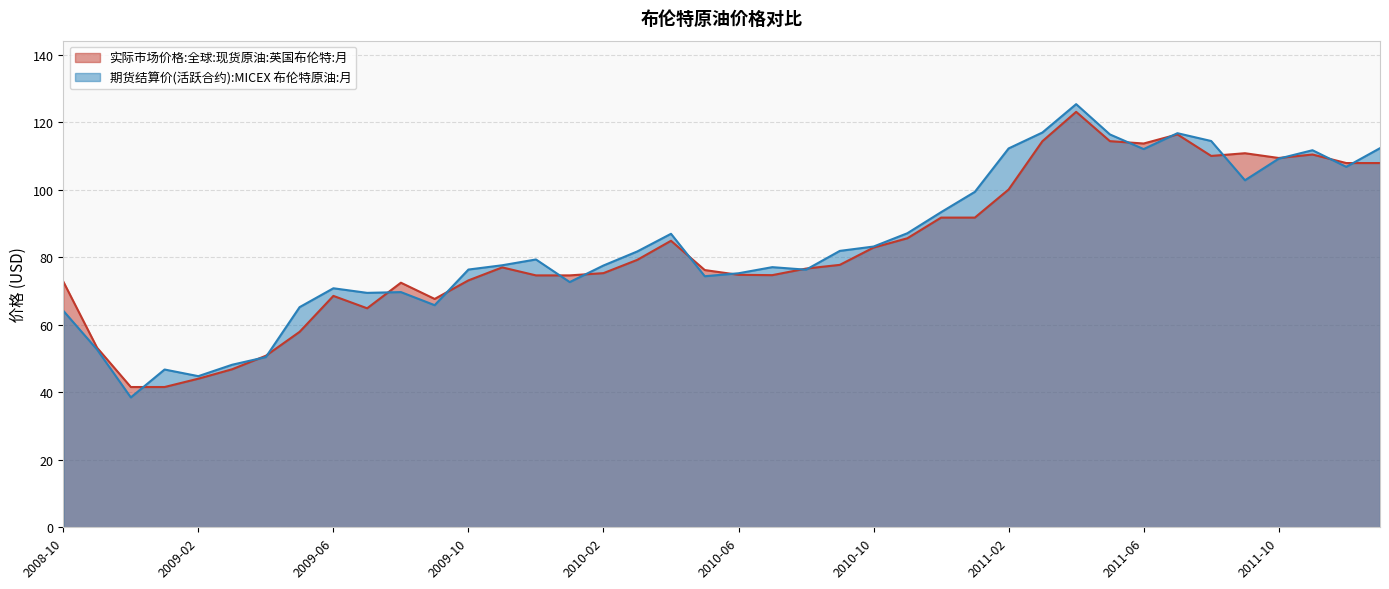

In 实际市场价格:全球:现货原油:英国布伦特:月, how many points are higher than both neighbors (excluding endpoints)?

8